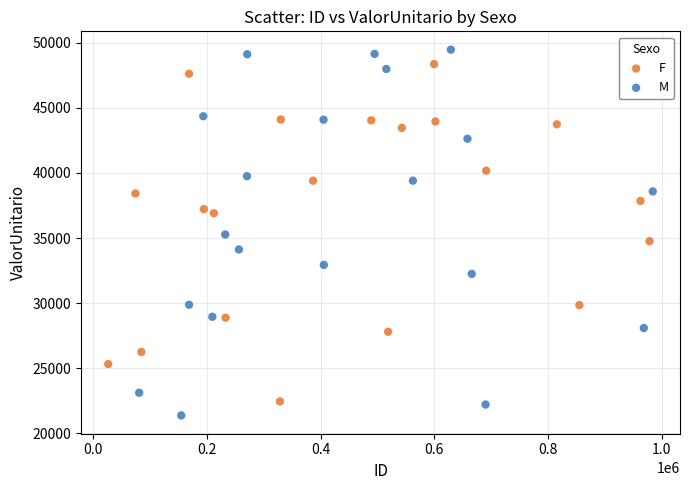

What are all the series names shown in the legend?

F, M